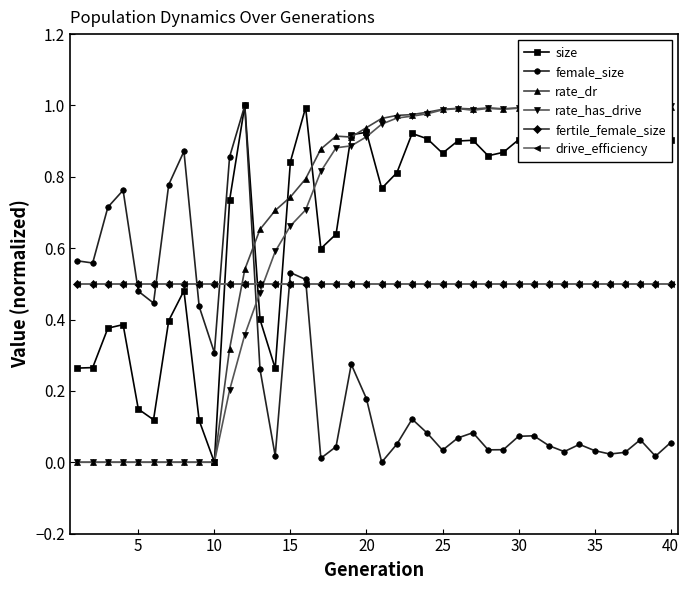

How many categories are shown in the chart?

40